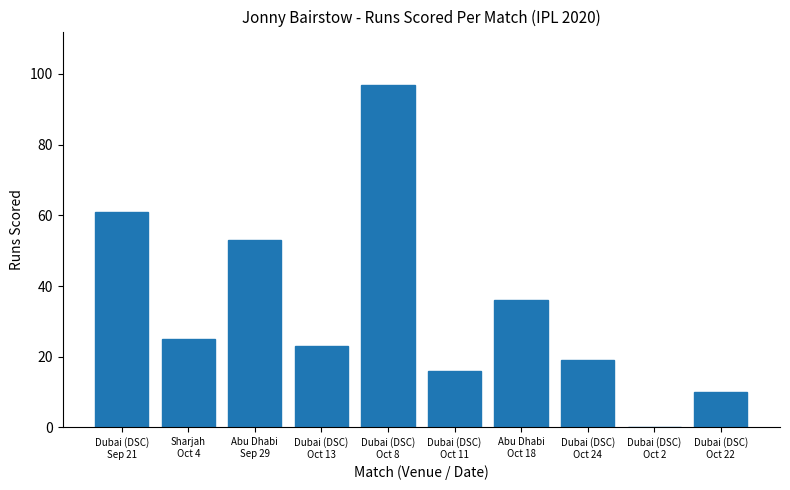

What is the ratio of the value at Dubai (DSC)
Oct 22 to the value at Abu Dhabi
Oct 18?

0.3